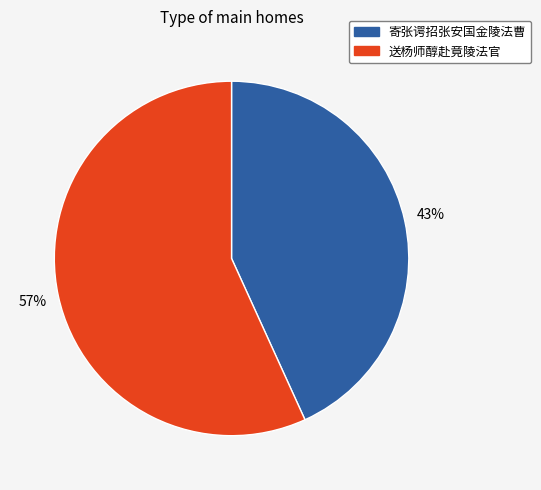

Between 送杨师醇赴竟陵法官 and 寄张谔招张安国金陵法曹, which is larger?

送杨师醇赴竟陵法官